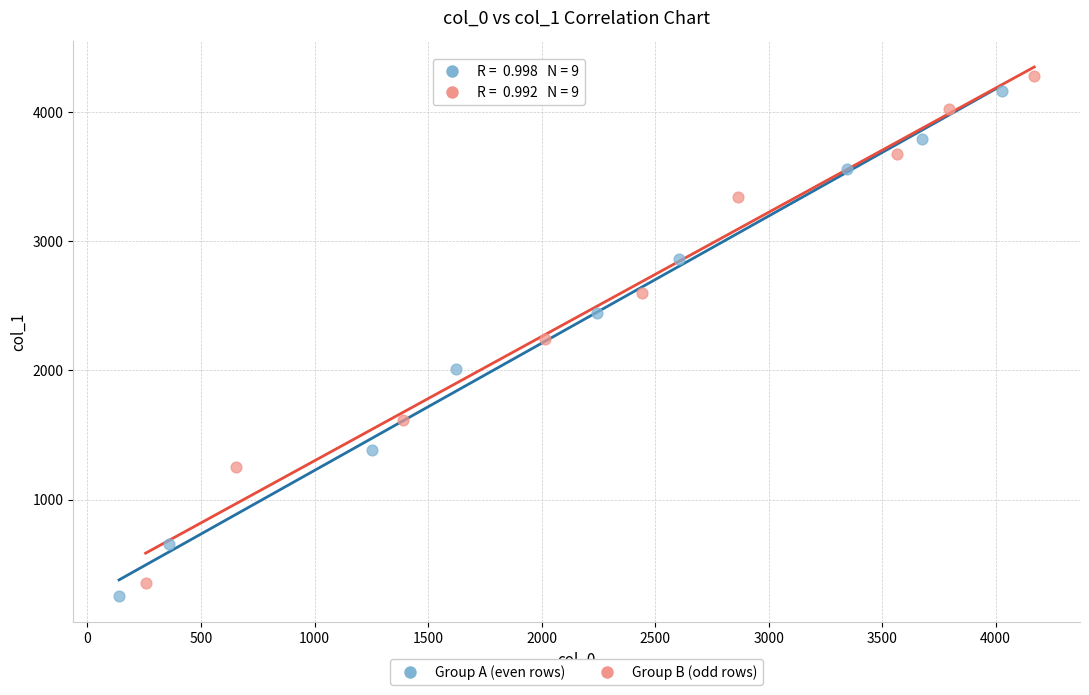

What are all the series names shown in the legend?

Group A (even rows), Group B (odd rows)